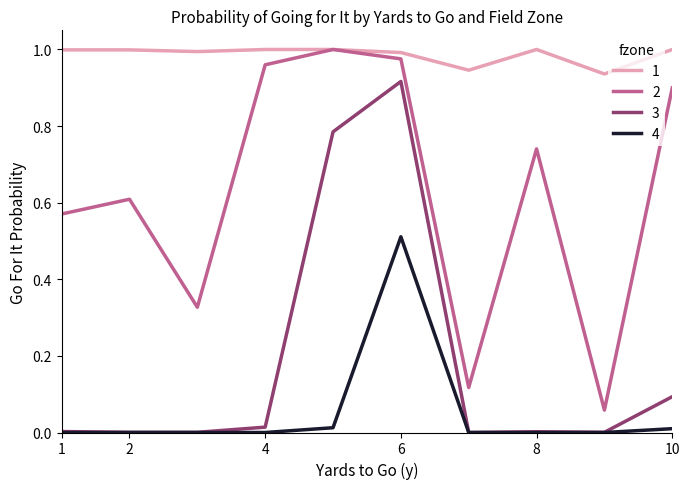

True or false: 2 and 3 intersect in this chart.

False